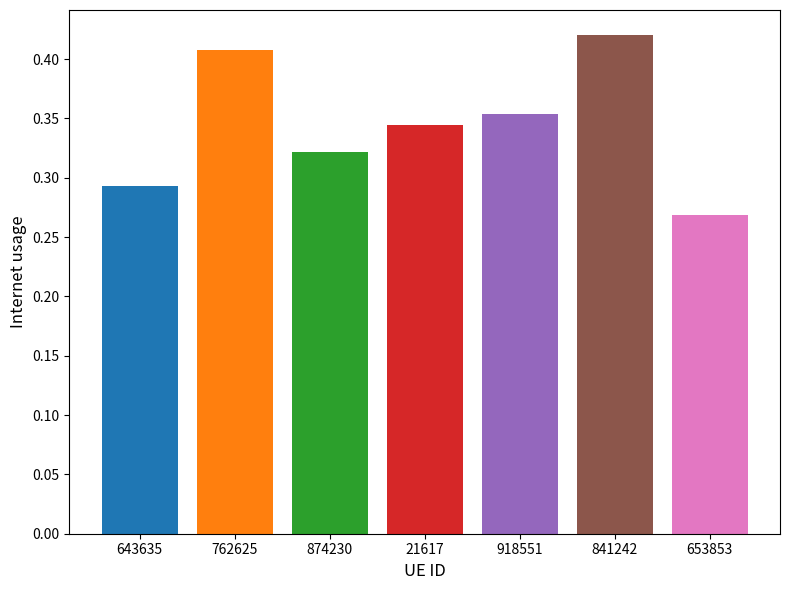

What is the change in value from 643635 to 918551?

+0.1